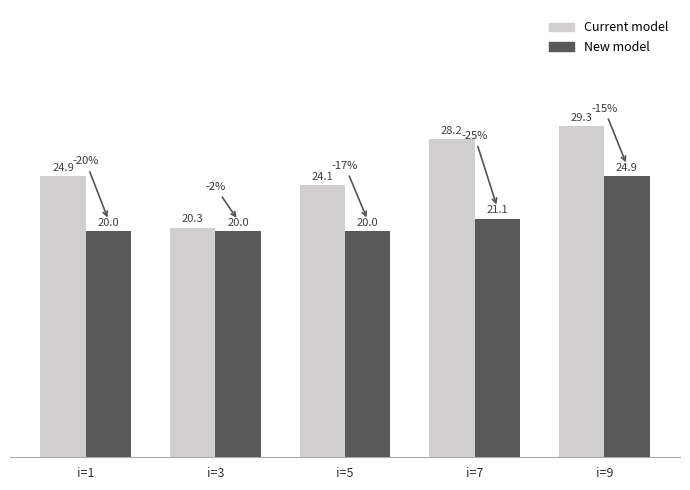

What is the sum of all Current model values?

126.9